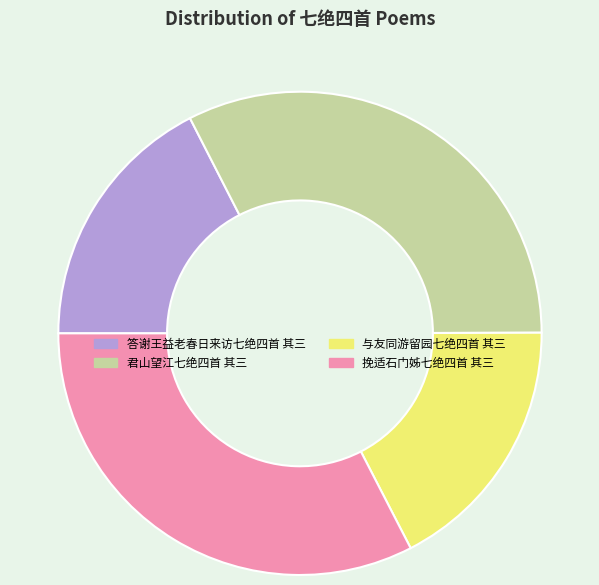

The 与友同游留园七绝四首 其三 slice represents 24% of the pie. True or false?

False